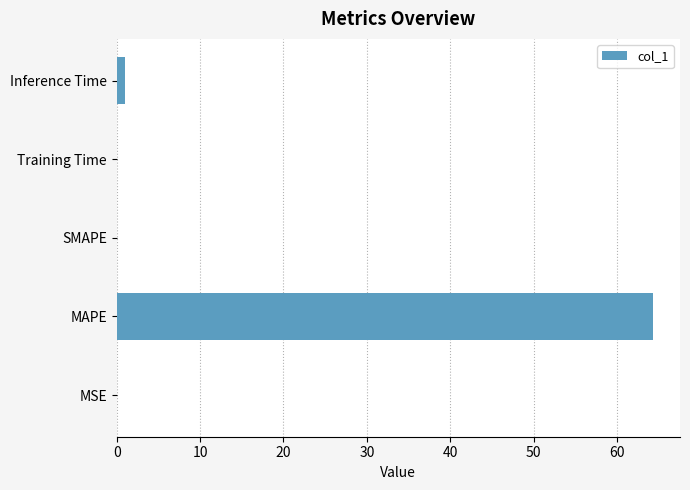

What is the maximum value shown in the chart?

64.3